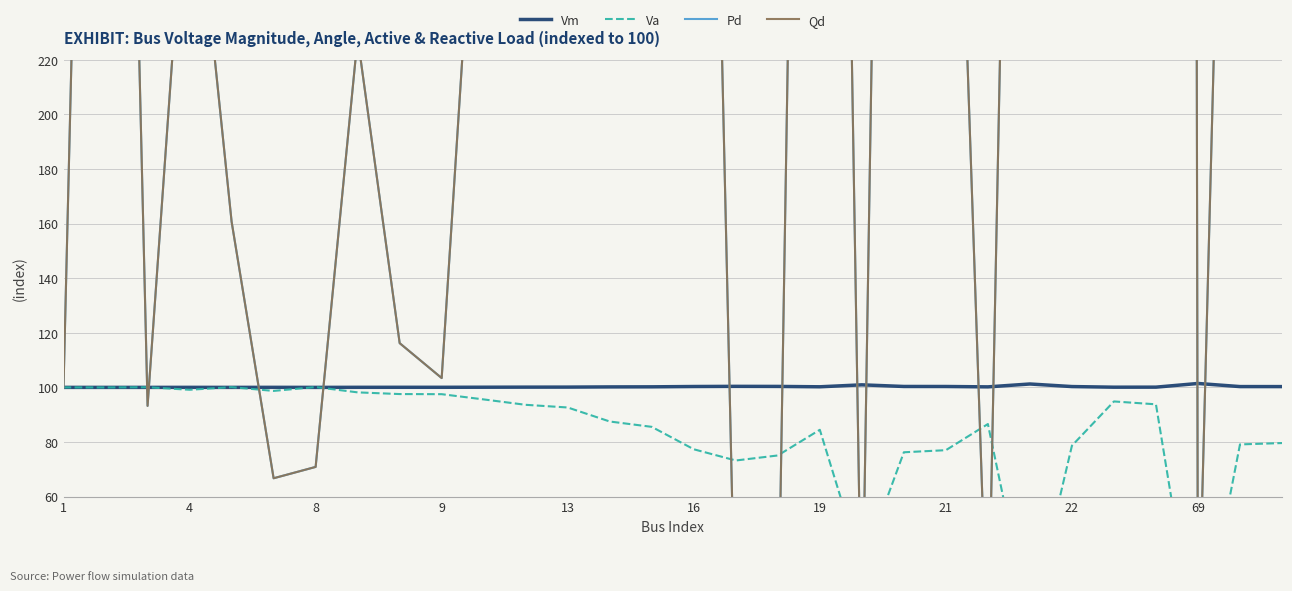

At which category does the chart reach its peak across all series?

26